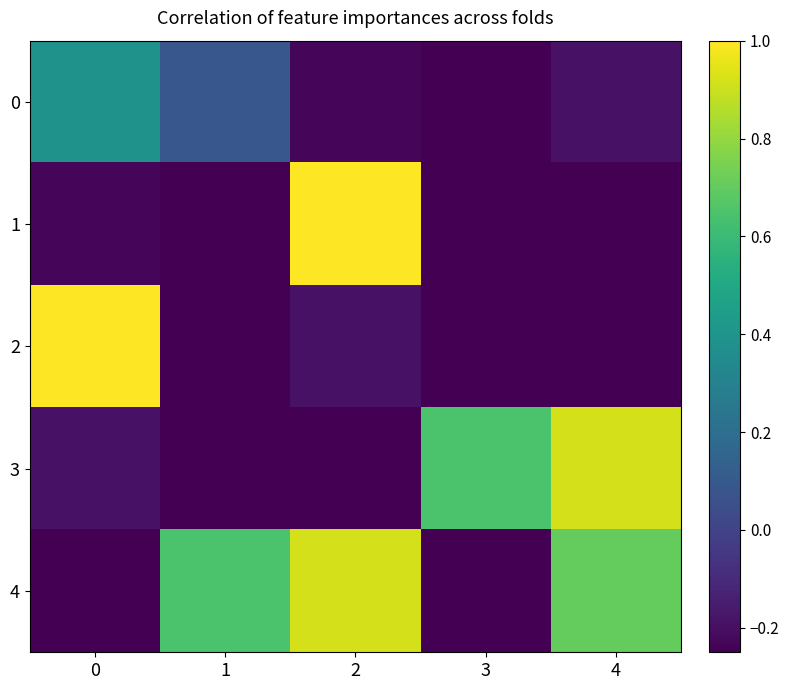

At 3, list the series in order from largest to smallest.

3, 4, 2, 1, 0